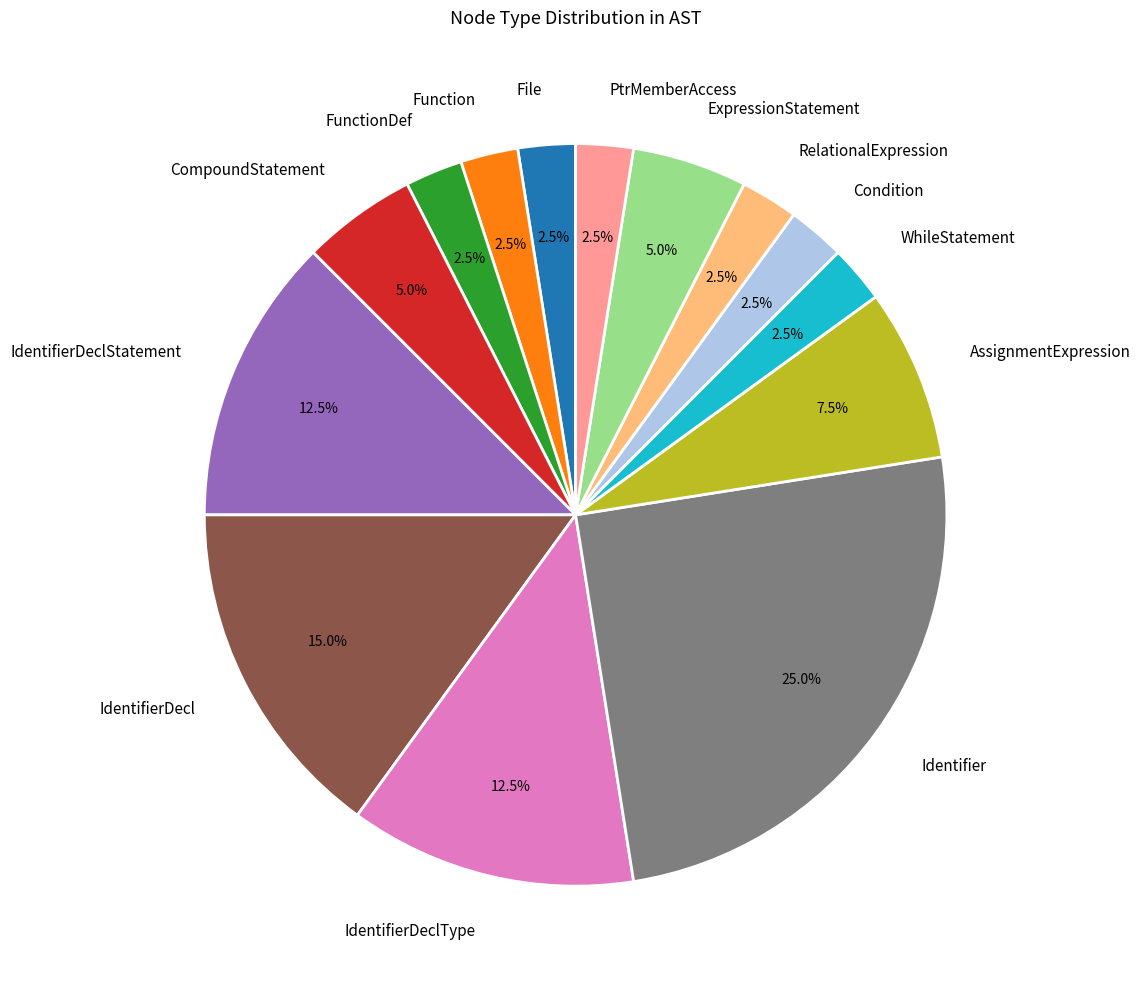

Which category has the biggest portion of the pie?

Identifier